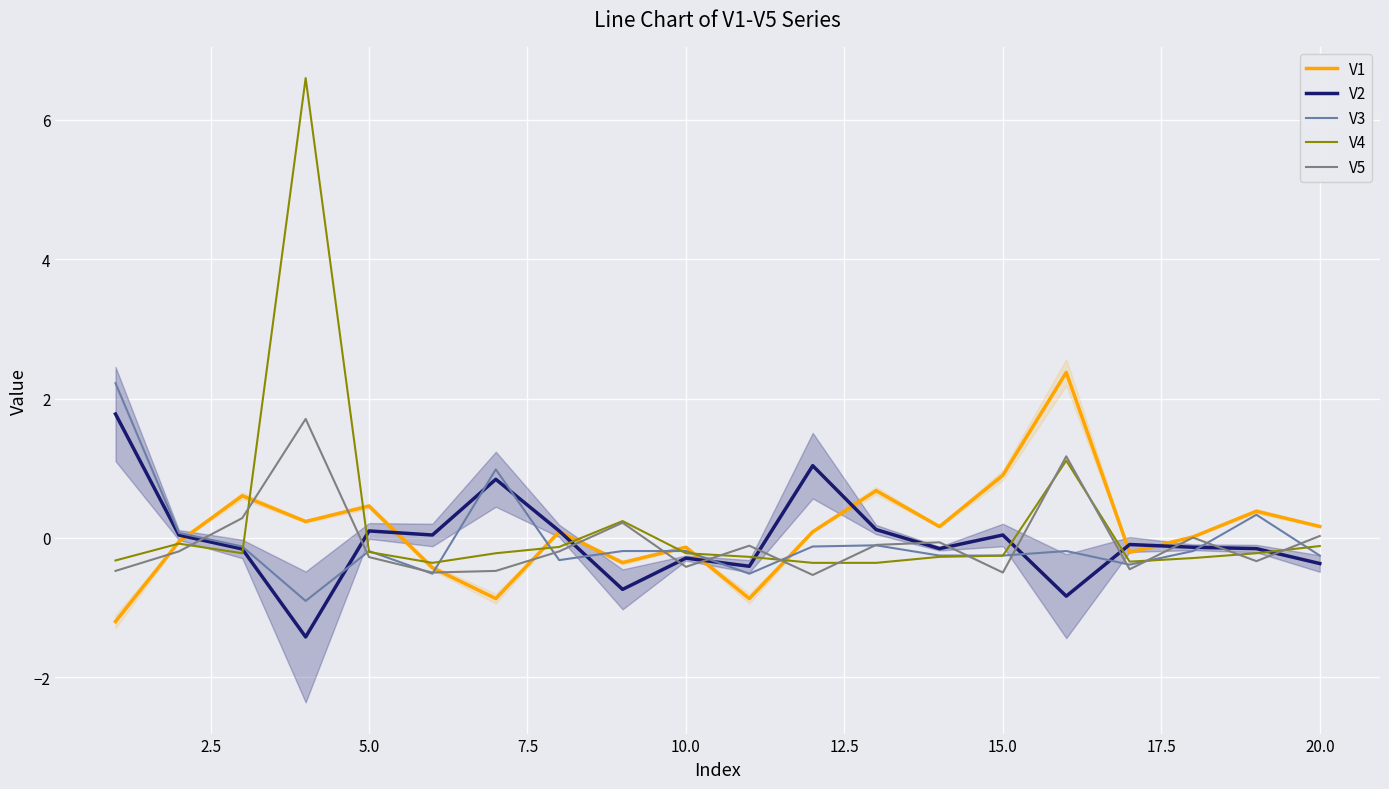

What is the highest value of the V3 series?

2.2